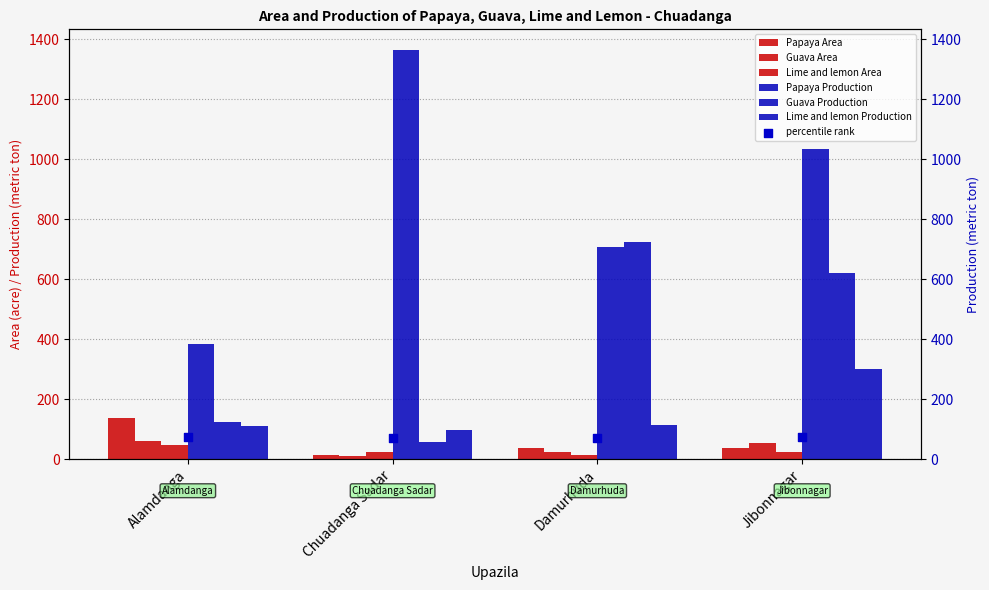

At which category is the sum across all series the highest?

Jibonnagar